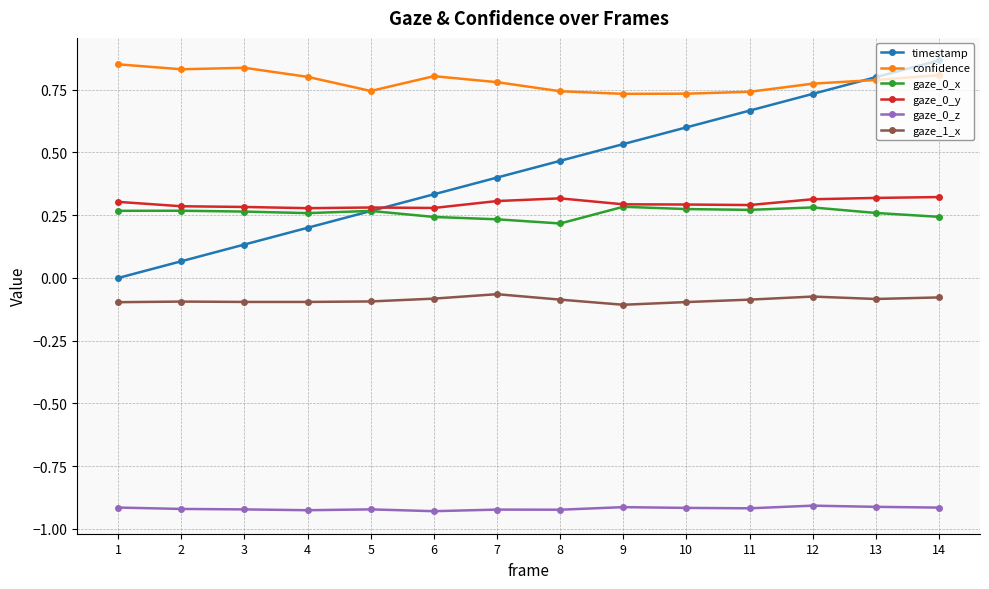

Which series changed the most between 7 and 11?

timestamp